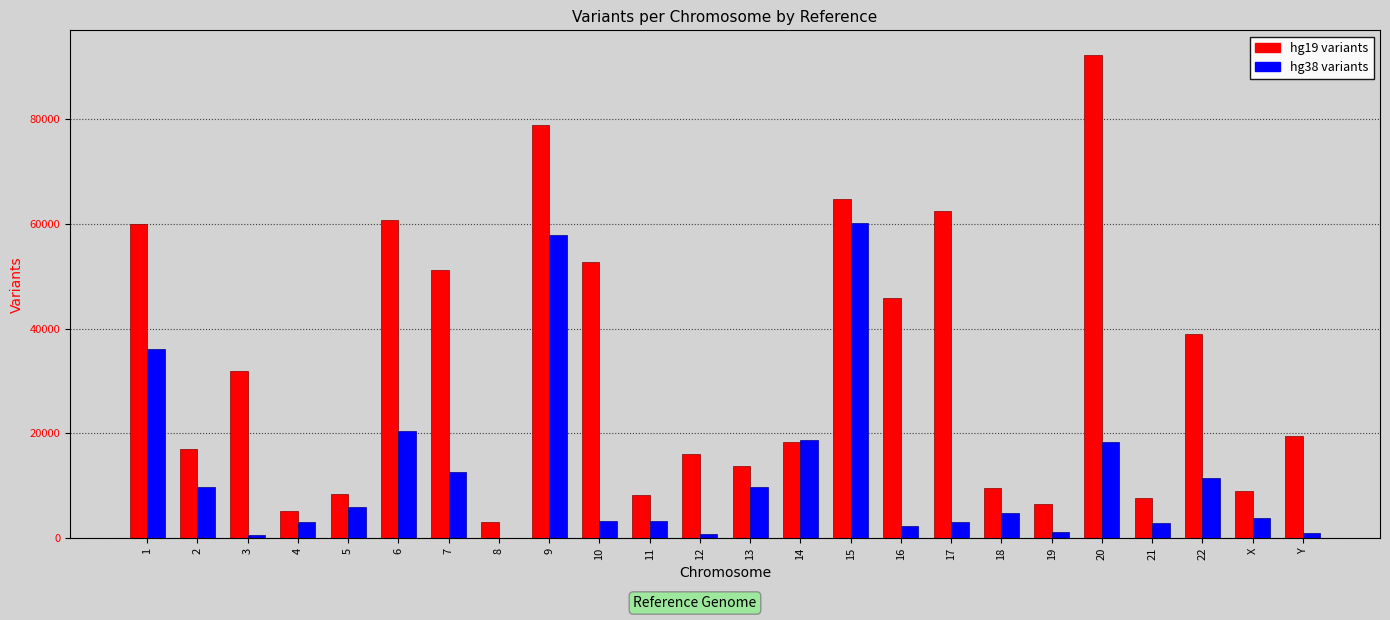

What is the maximum value shown in the chart?

92327